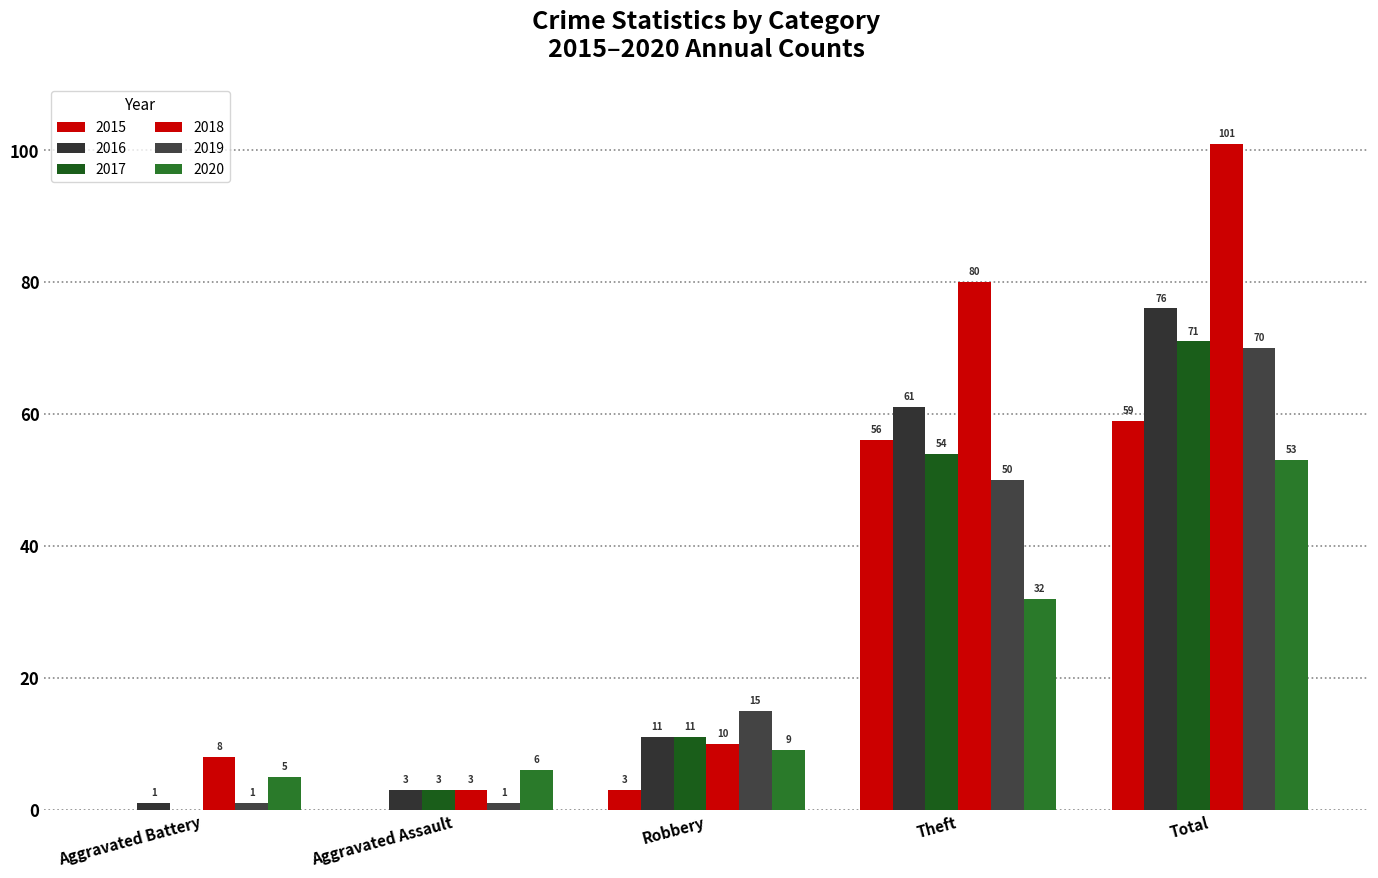

Where does the 2019 series first go above 15?

Theft